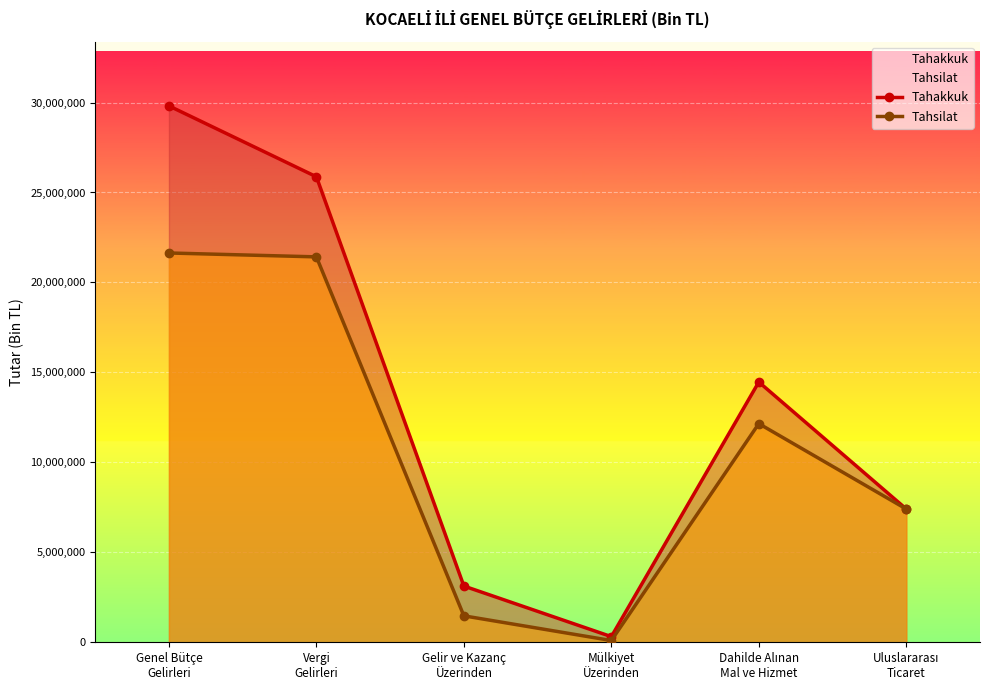

How many lines are shown in the chart?

2